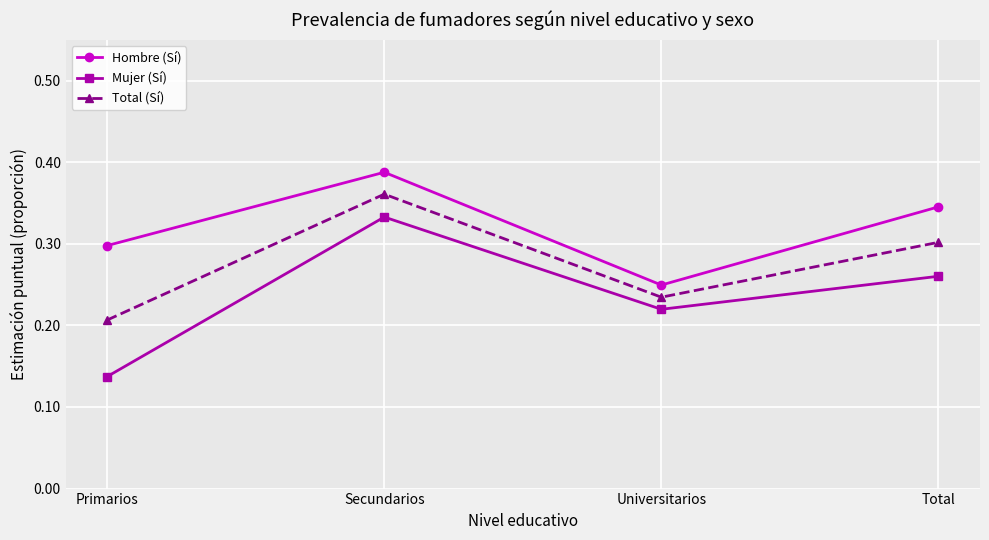

Count the number of categories in the chart.

4